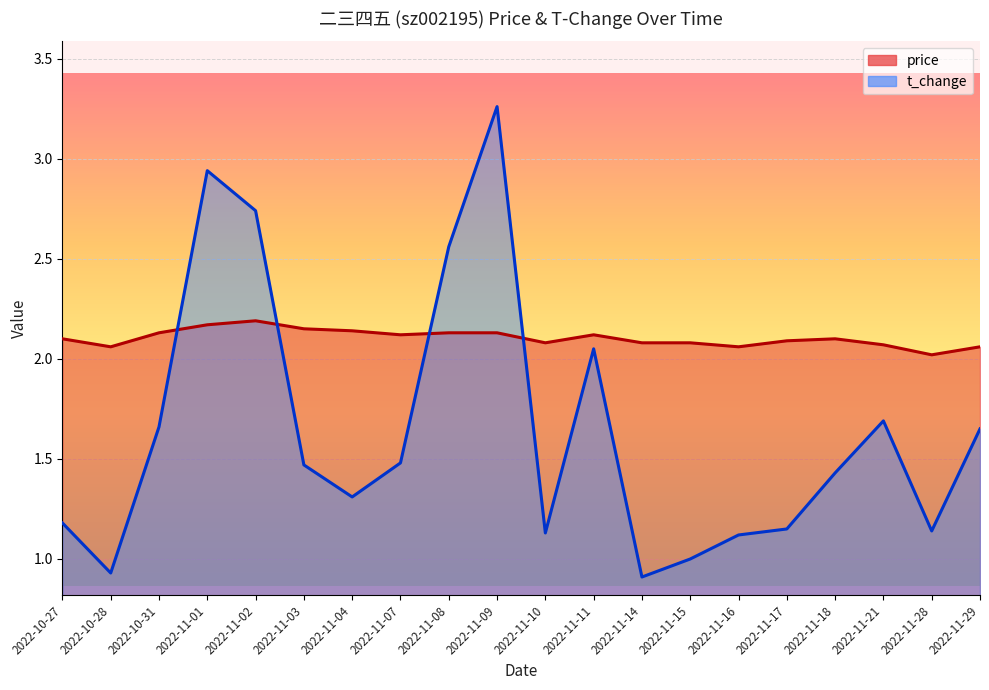

Read the price value at 2022-10-27.

2.1